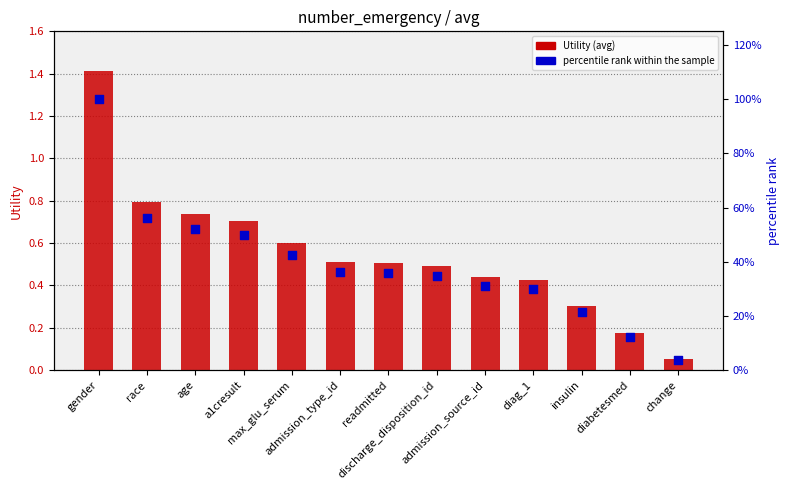

At how many categories does at least one series exceed 75?

1